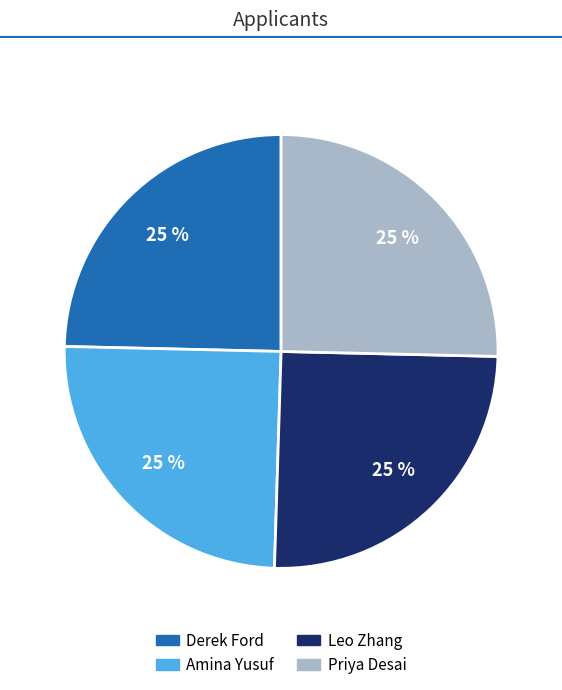

To the nearest percent, what is the average slice percentage?

25%